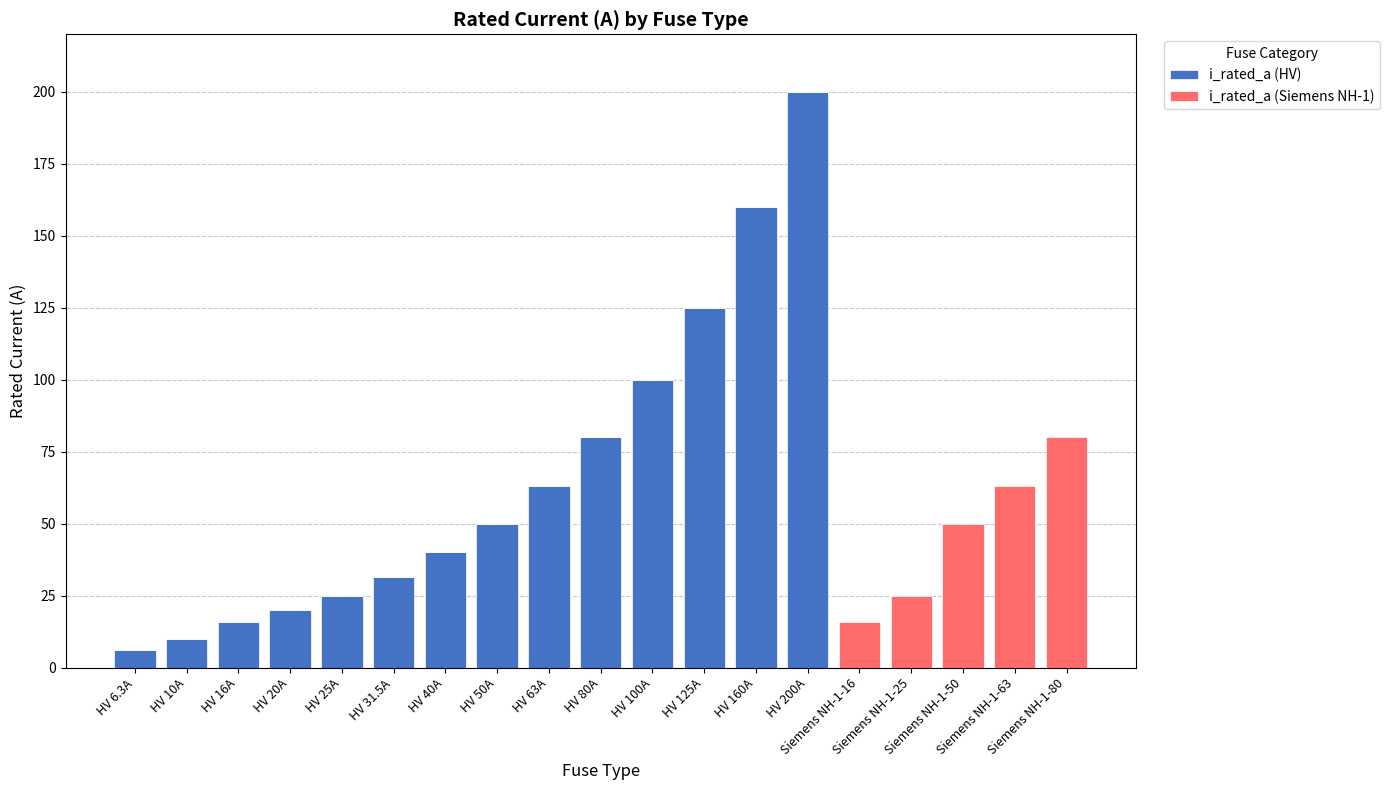

What is the highest value of the i_rated_a (HV) series?

200.0